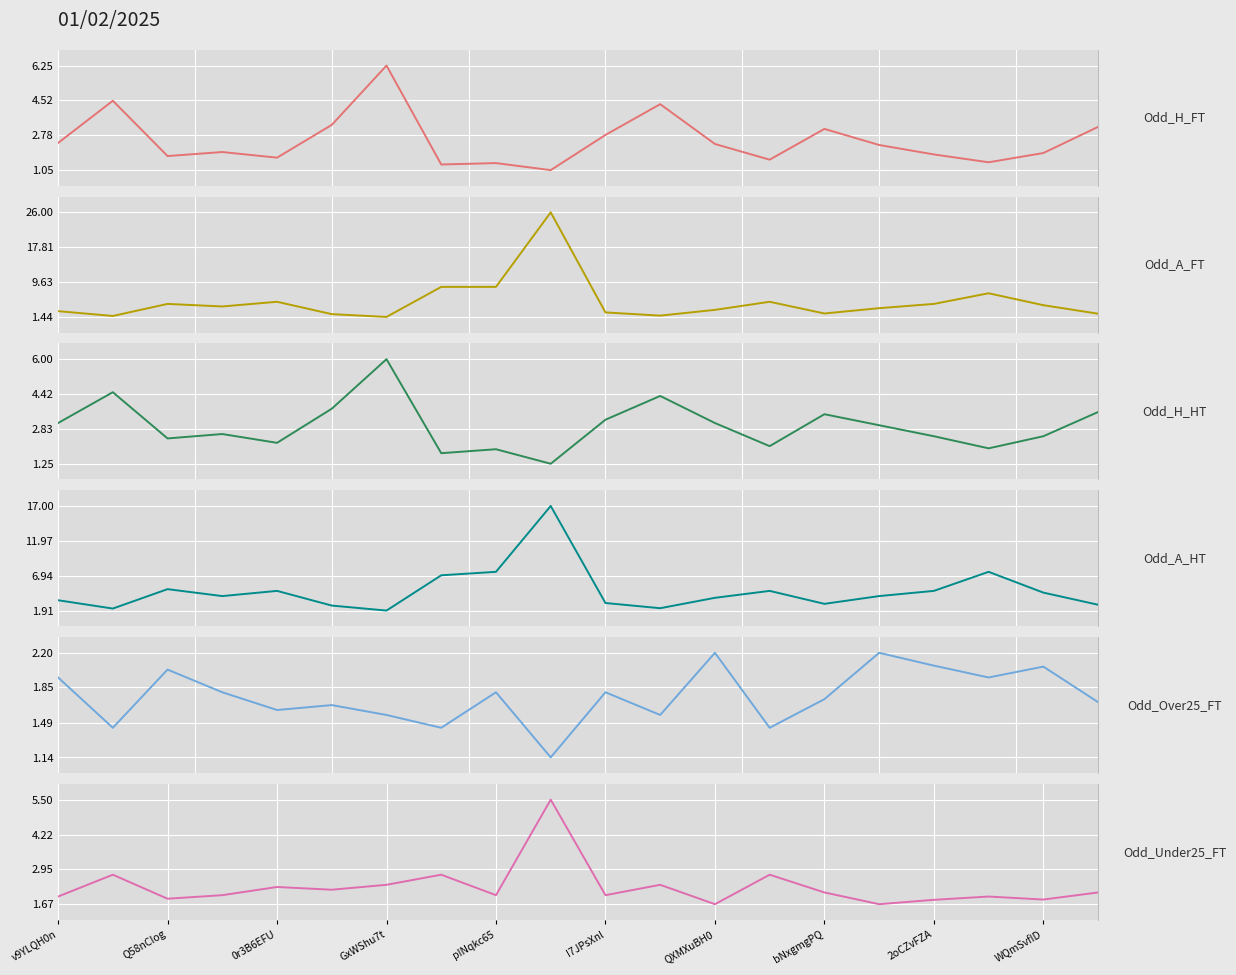

Which series has the largest range (max minus min)?

Odd_A_FT